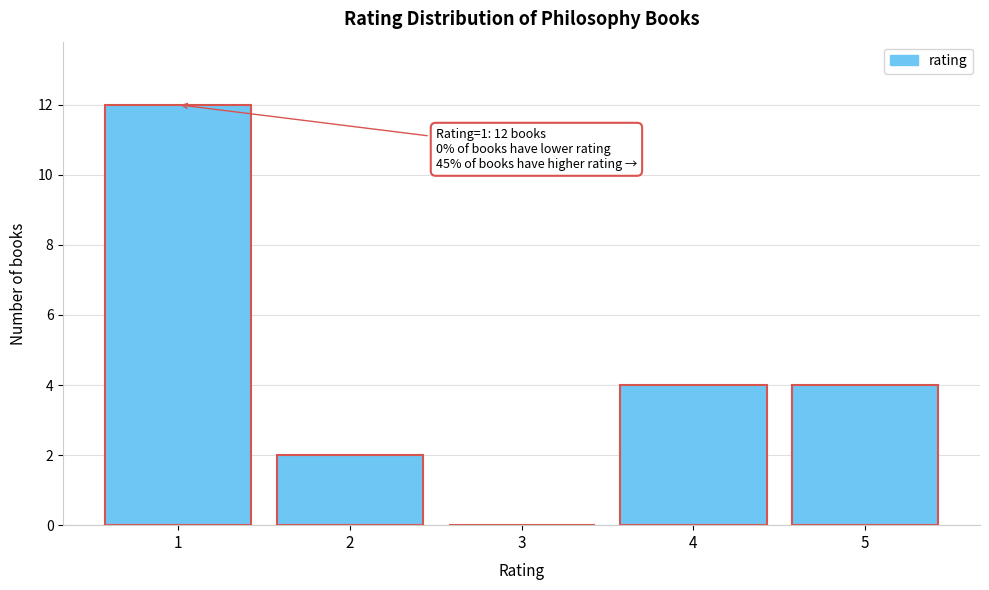

Over which range of the x-axis is the bar tallest?

0.5 to 1.5